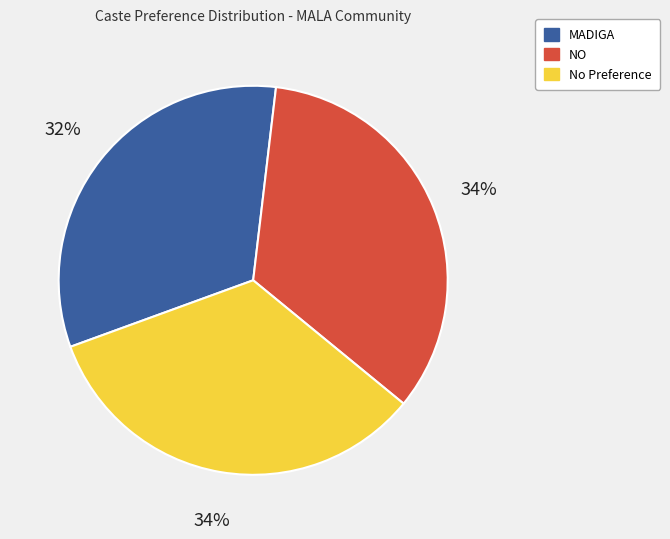

Is there any slice that represents more than half of the pie?

No